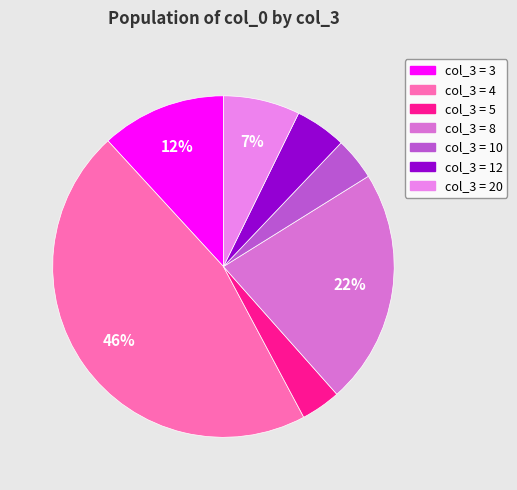

How many slices are in this pie chart?

7